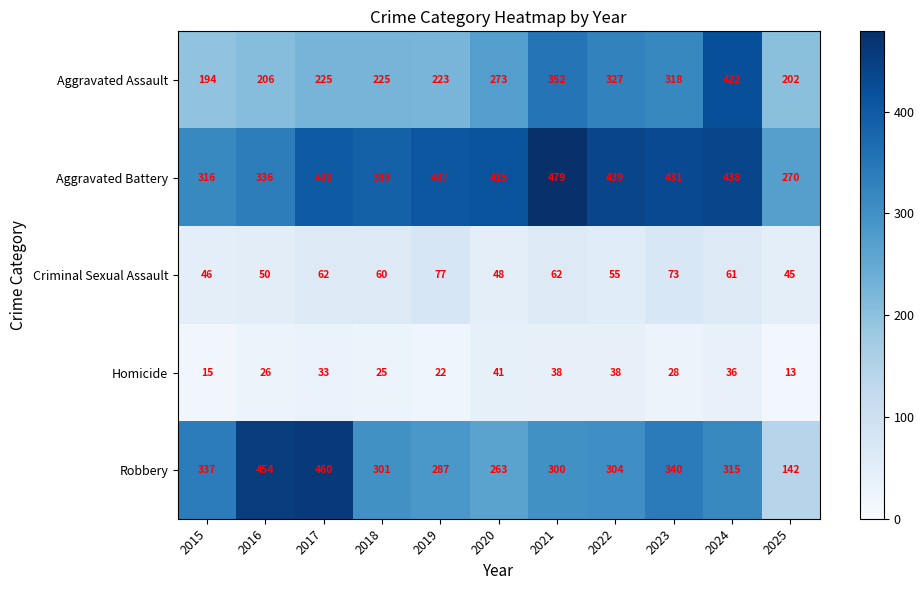

At which label is Criminal Sexual Assault closest to 61?

2024